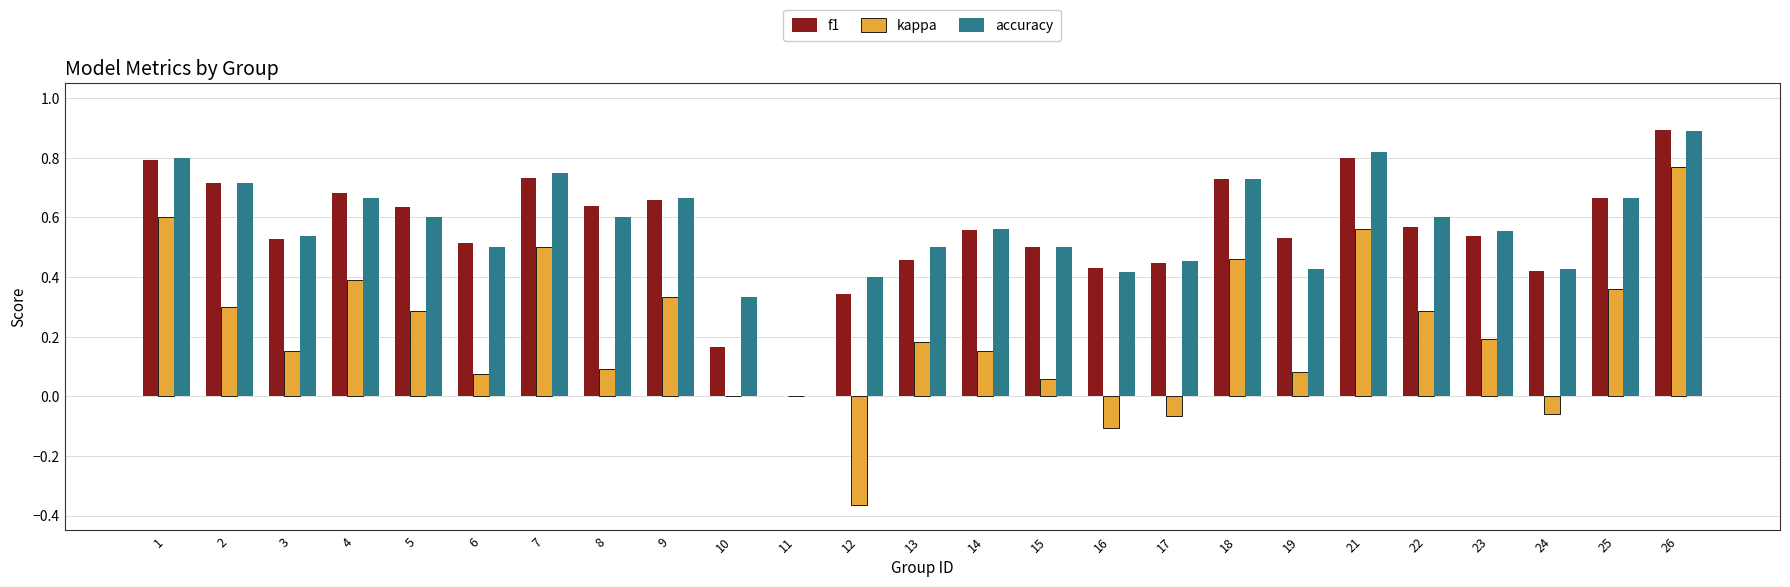

What is the sum of all f1 values?

13.9